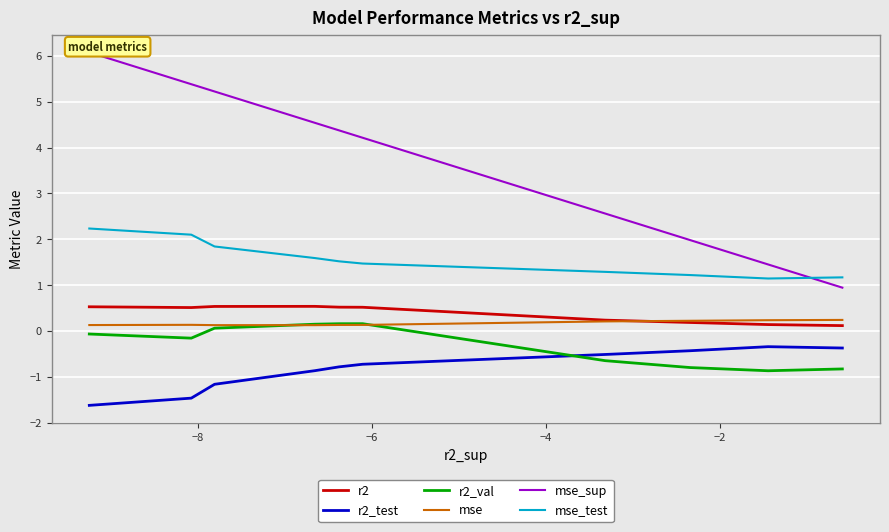

Count the number of data series in this chart.

6